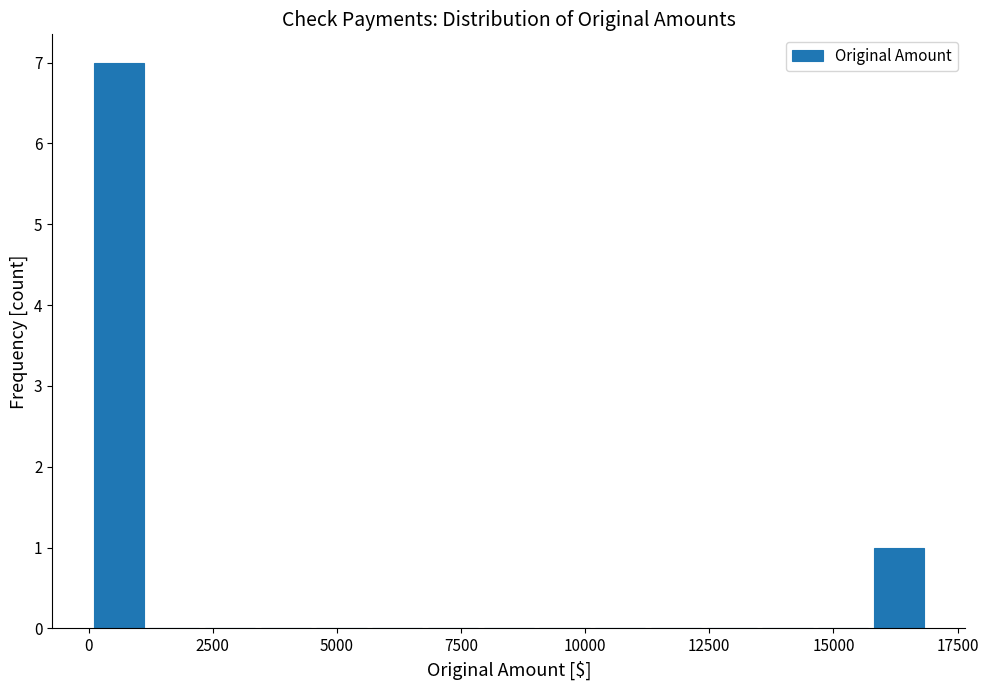

Read against the x-axis, roughly where is the centre of the tallest bar?

500